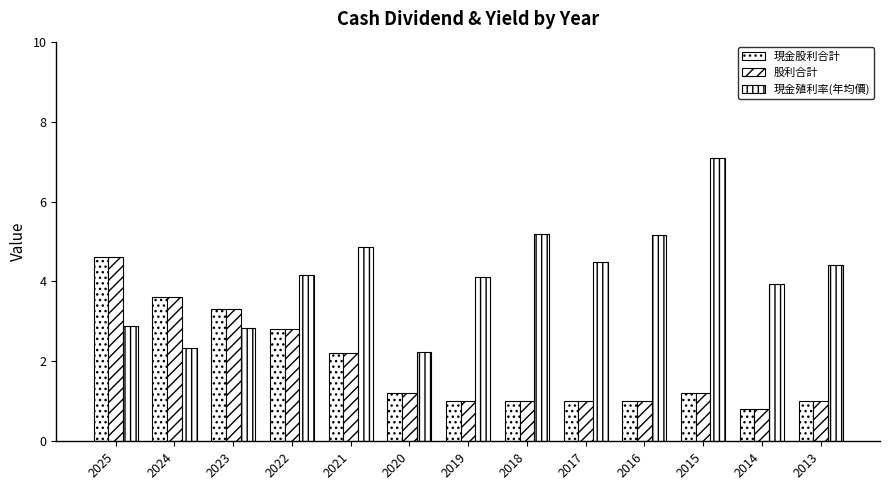

What is the smallest value displayed?

0.8